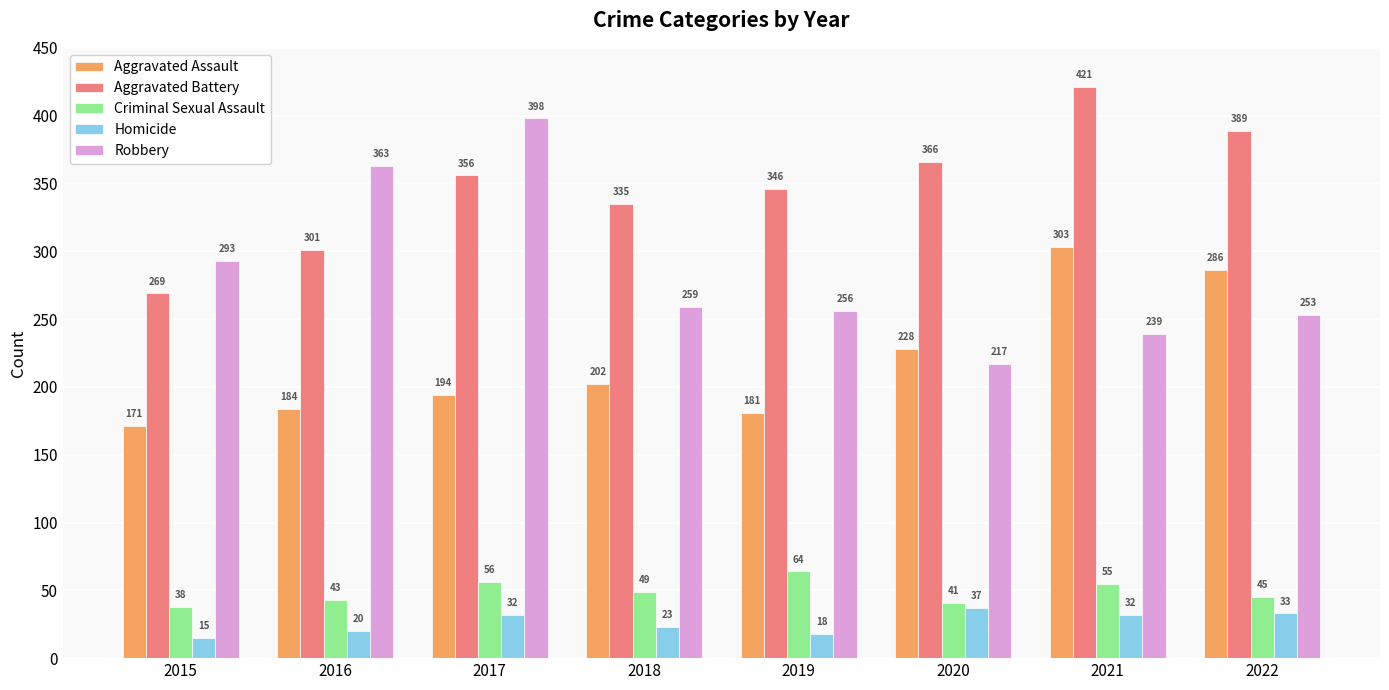

How many data points does each series have?

8